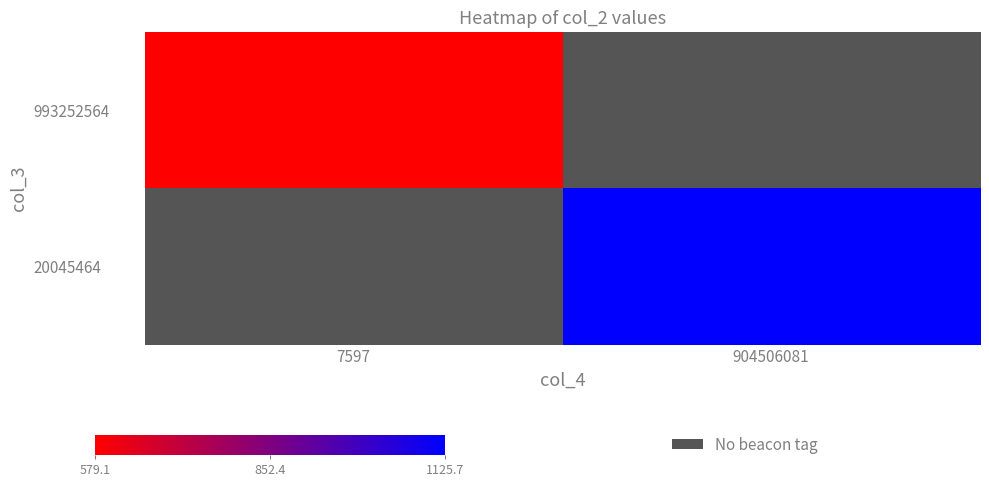

Which label corresponds to the smallest value in the chart?

7597